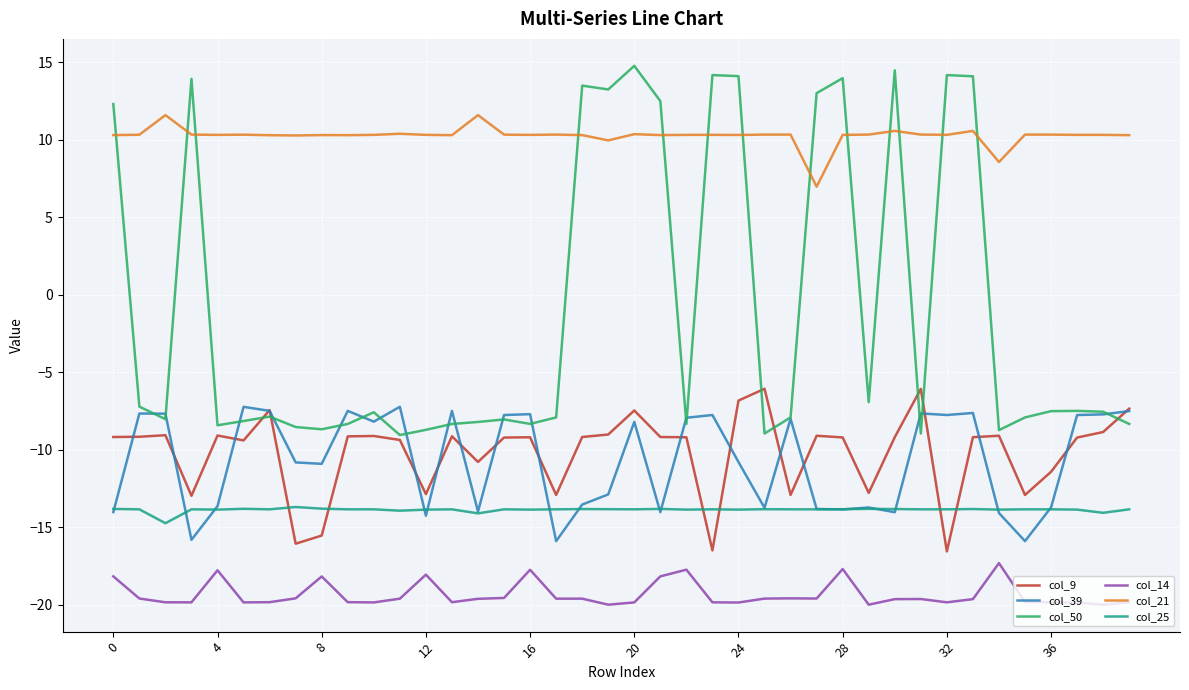

True or false: col_14 and col_39 intersect in this chart.

False